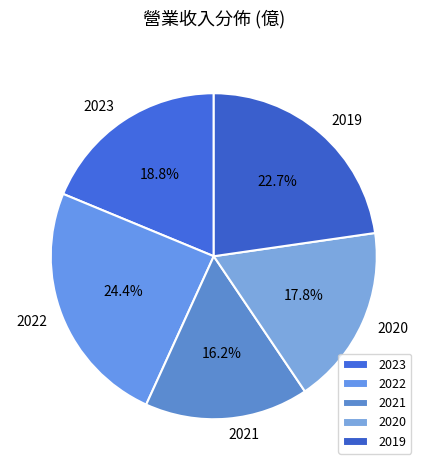

To the nearest percent, what portion does 2019 represent?

23%